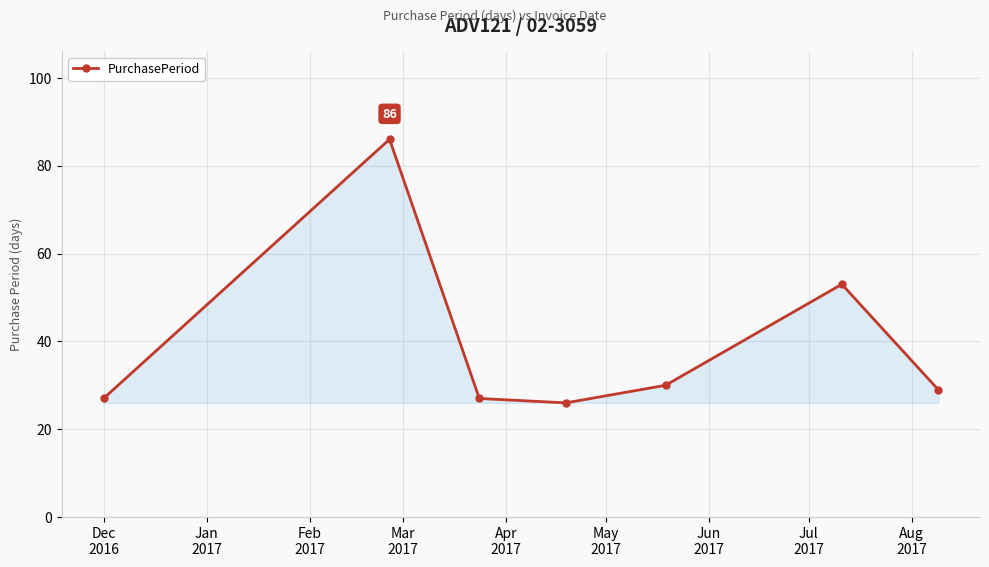

True or false: the data has more than 2 interior local peaks.

False